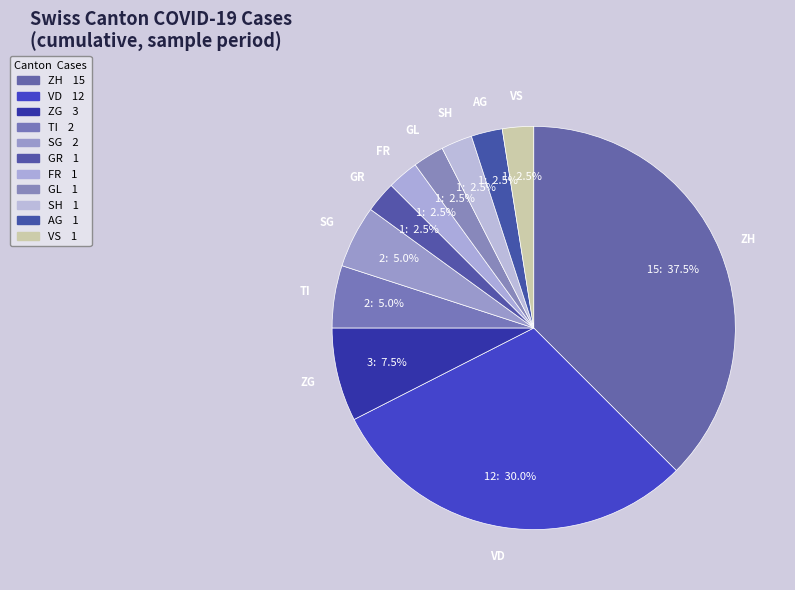

How many slices are in this pie chart?

11